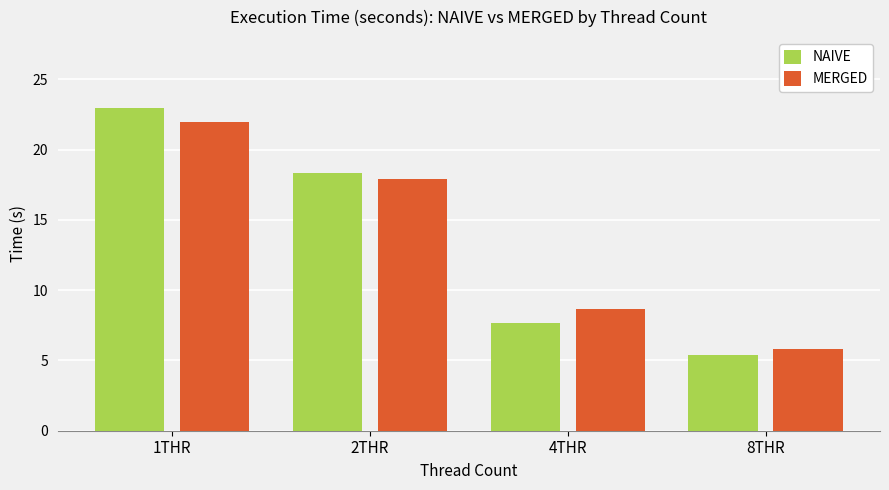

What value does the NAIVE series have at 8THR?

5.4